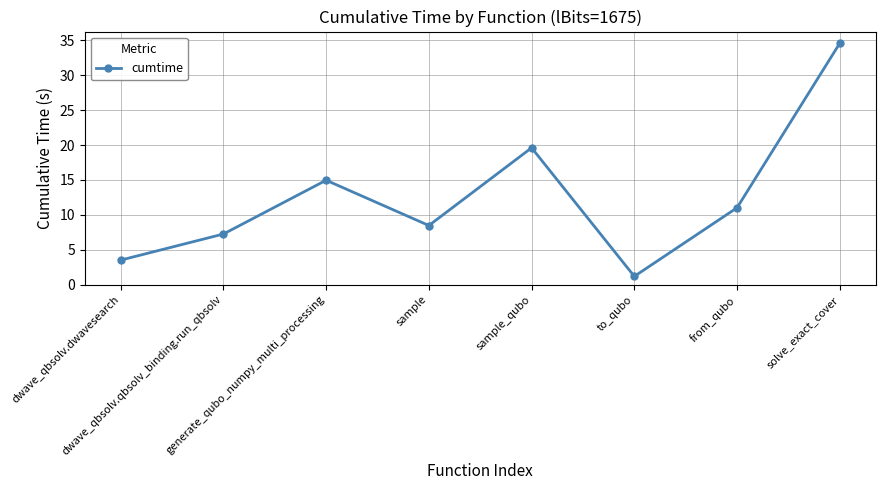

List the labels in order of value, smallest first.

to_qubo, dwave_qbsolv.dwavesearch, dwave_qbsolv.qbsolv_binding.run_qbsolv, sample, from_qubo, generate_qubo_numpy_multi_processing, sample_qubo, solve_exact_cover